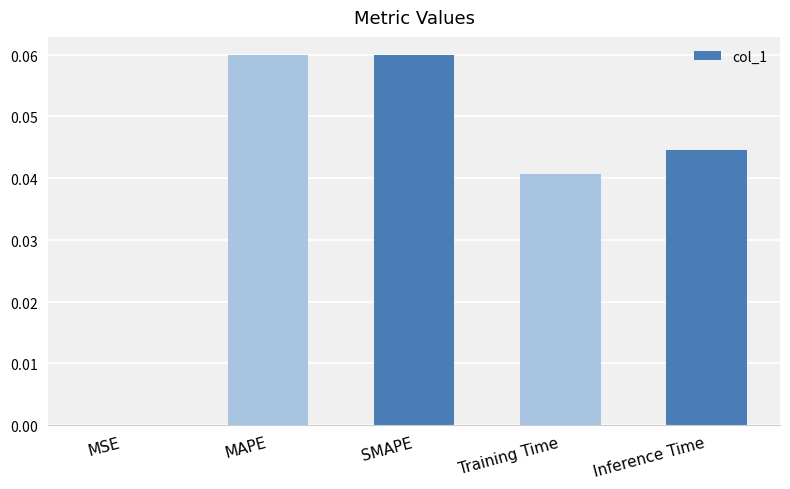

What is the label of the 5th bar from the left?

Inference Time